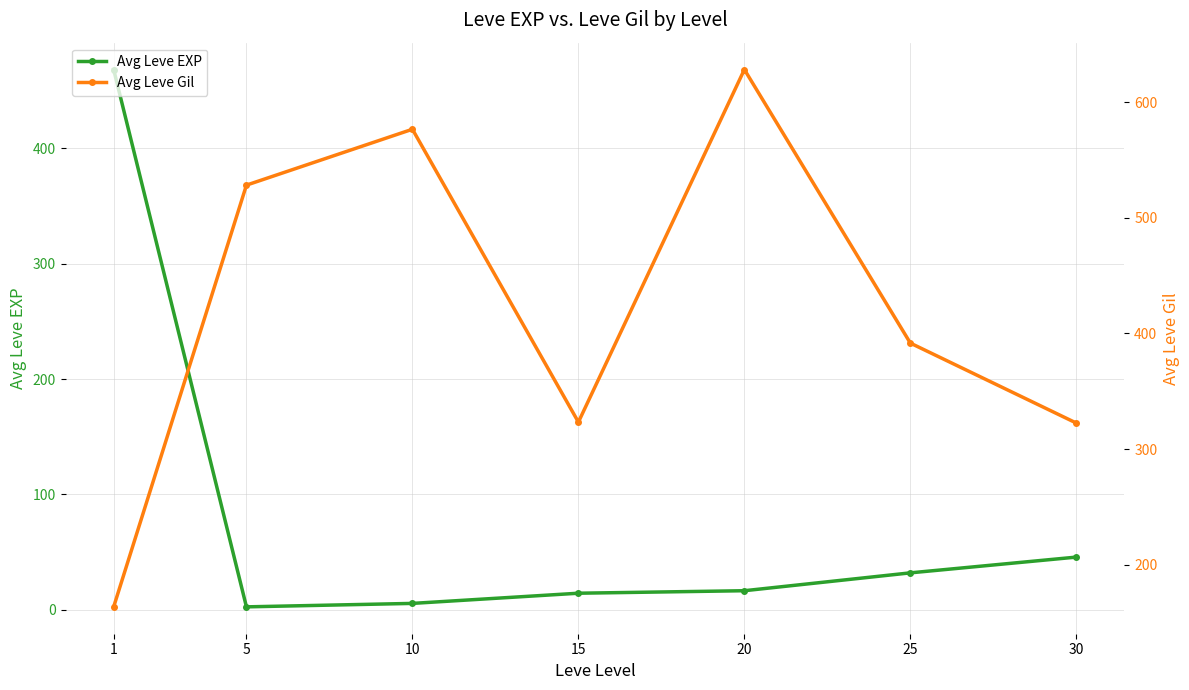

Reading right to left, transcribe all the data shown in this chart.

Avg Leve EXP: 30=45.5	25=31.8	20=16.3	15=14.2	10=5.3	5=2.3	1=468.5
Avg Leve Gil: 30=322.5	25=391.7	20=628.3	15=323.3	10=576.7	5=528.3	1=163.5